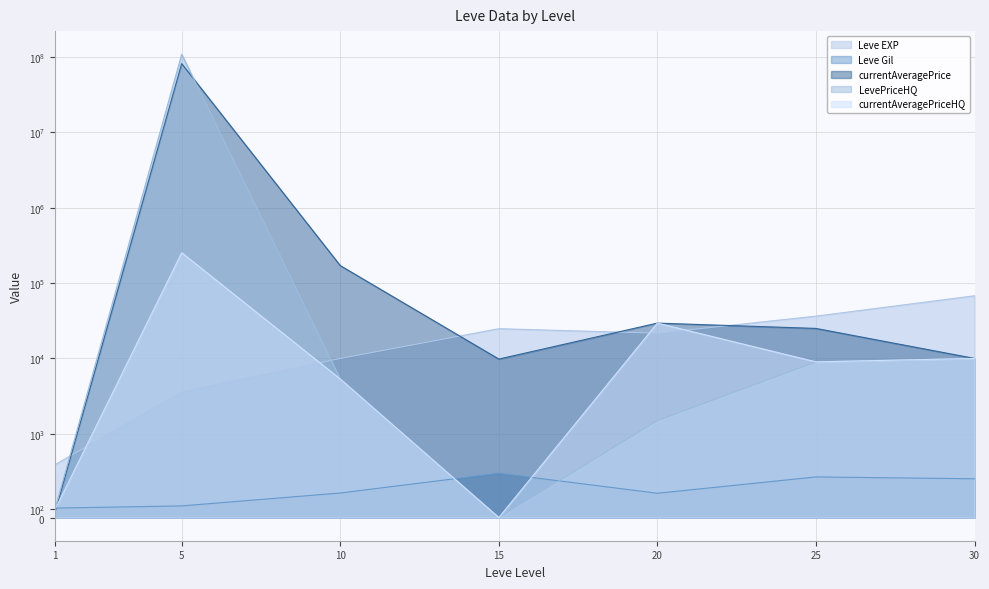

What is the sum of all Leve Gil values?

2312.0